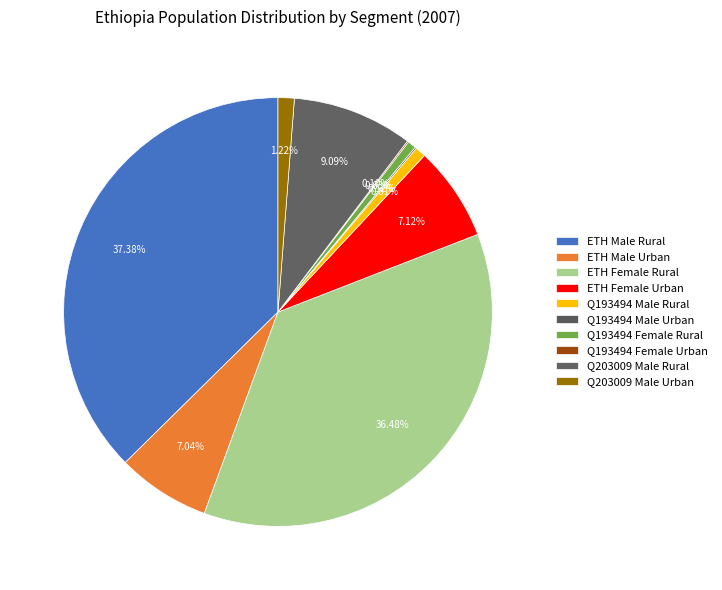

Is it true that ETH Female Rural is 36% of the pie?

True